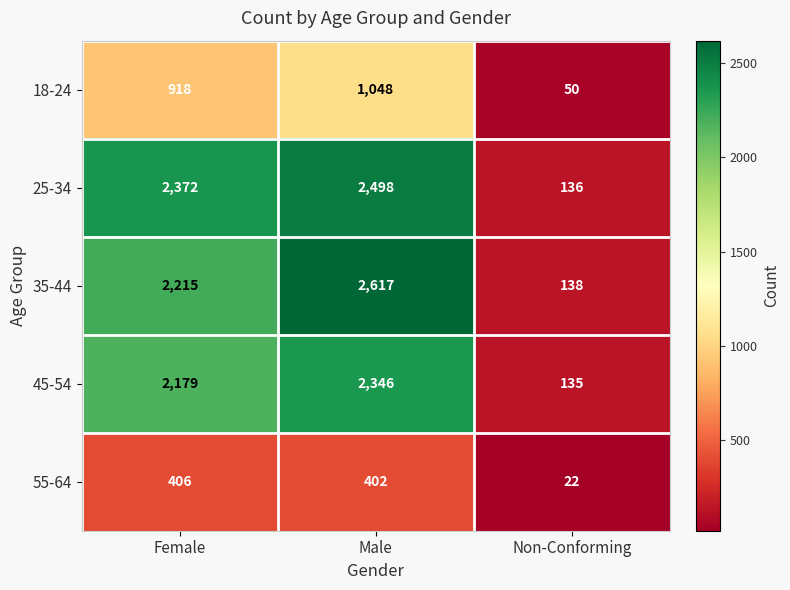

What is the average value of the 25-34 series?

1669